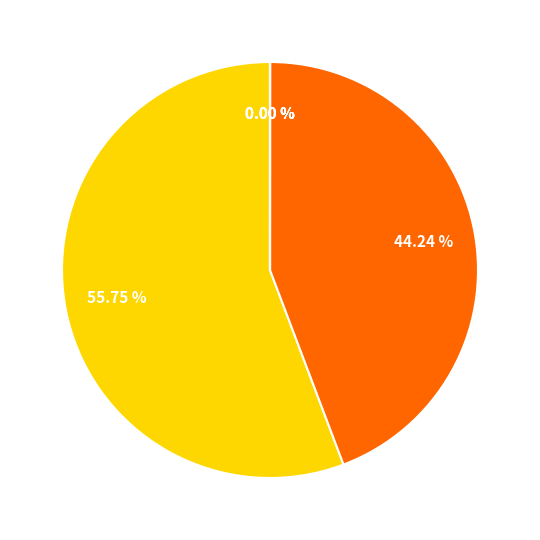

Is there any slice that represents more than half of the pie?

Yes